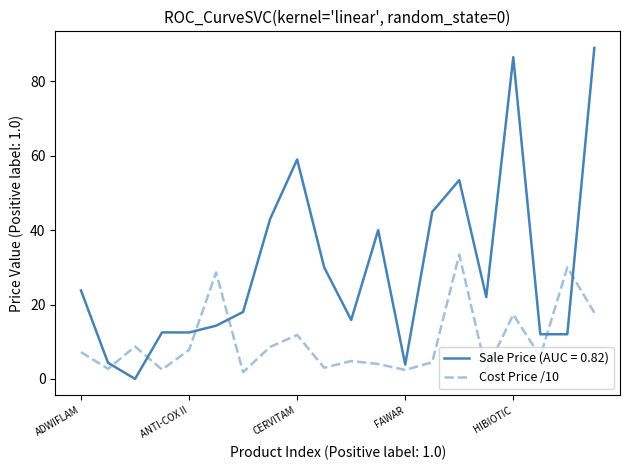

Which series ends up on top after the final intersection of Sale Price (AUC = 0.82) and Cost Price /10?

Sale Price (AUC = 0.82)